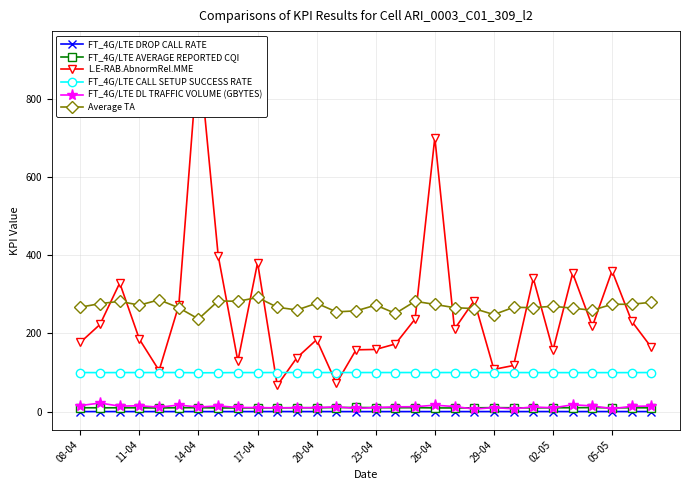

What is the highest value of the FT_4G/LTE CALL SETUP SUCCESS RATE series?

100.0